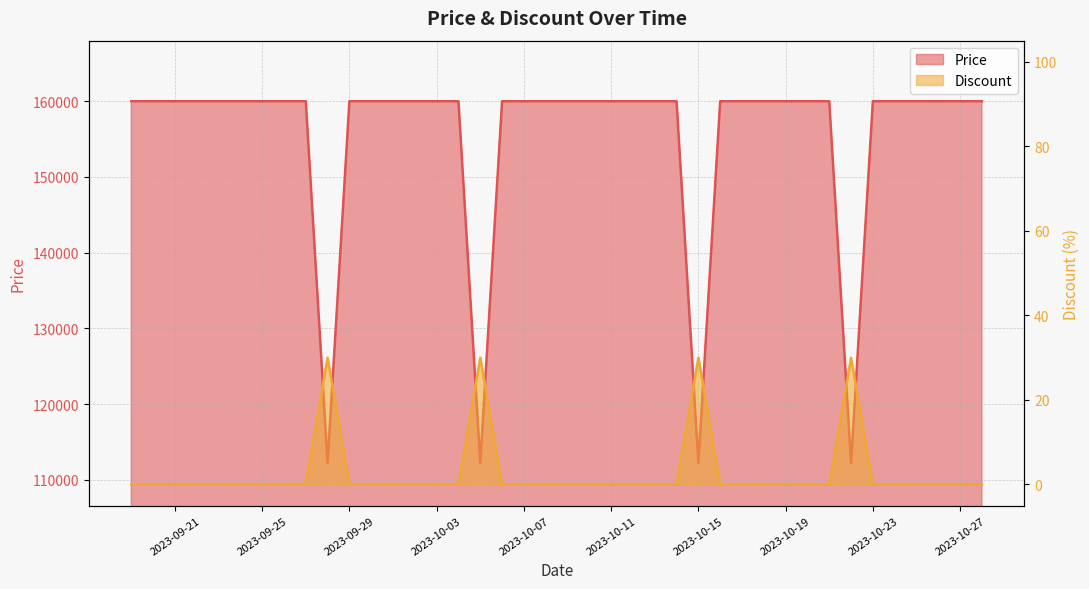

Reading right to left, extract all data points from this chart.

Price: 2023-10-28=160000	2023-10-27=160000	2023-10-26=160000	2023-10-25=160000	2023-10-24=160000	2023-10-23=160000	2023-10-22=112200	2023-10-21=160000	2023-10-20=160000	2023-10-19=160000	2023-10-18=160000	2023-10-17=160000	2023-10-16=160000	2023-10-15=112200	2023-10-14=160000	2023-10-13=160000	2023-10-12=160000	2023-10-11=160000	2023-10-10=160000	2023-10-09=160000	2023-10-08=160000	2023-10-07=160000	2023-10-06=160000	2023-10-05=112200	2023-10-04=160000	2023-10-03=160000	2023-10-02=160000	2023-10-01=160000	2023-09-30=160000	2023-09-29=160000	2023-09-28=112200	2023-09-27=160000	2023-09-26=160000	2023-09-25=160000	2023-09-24=160000	2023-09-23=160000	2023-09-22=160000	2023-09-21=160000	2023-09-20=160000	2023-09-19=160000
Discount: 2023-10-28=0	2023-10-27=0	2023-10-26=0	2023-10-25=0	2023-10-24=0	2023-10-23=0	2023-10-22=30	2023-10-21=0	2023-10-20=0	2023-10-19=0	2023-10-18=0	2023-10-17=0	2023-10-16=0	2023-10-15=30	2023-10-14=0	2023-10-13=0	2023-10-12=0	2023-10-11=0	2023-10-10=0	2023-10-09=0	2023-10-08=0	2023-10-07=0	2023-10-06=0	2023-10-05=30	2023-10-04=0	2023-10-03=0	2023-10-02=0	2023-10-01=0	2023-09-30=0	2023-09-29=0	2023-09-28=30	2023-09-27=0	2023-09-26=0	2023-09-25=0	2023-09-24=0	2023-09-23=0	2023-09-22=0	2023-09-21=0	2023-09-20=0	2023-09-19=0